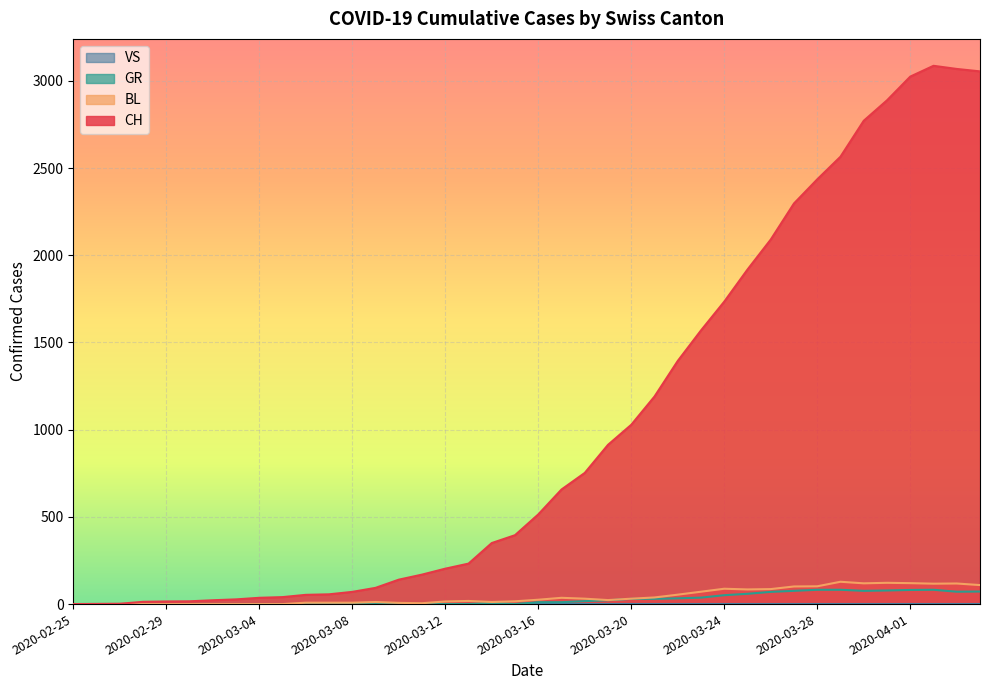

Reading right to left, transcribe all the data shown in this chart.

CH: 3054	3068	3086	3024	2888	2771	2565	2435	2297	2090	1918	1734	1569	1394	1190	1028	913	752	657	514	395	350	232	203	169	140	93	70	56	53	40	36	27	22	16	15	13	2	1	0
BL: 109	118	117	120	122	119	128	102	101	86	84	88	71	54	38	31	23	31	36	25	16	12	18	15	5	7	12	8	8	8	0	0	0	0	0	0	0	0	0	0
GR: 72	71	82	81	78	76	82	82	76	70	59	51	37	33	30	30	22	17	11	11	0	7	0	0	0	0	0	0	0	0	0	0	0	0	0	0	0	0	0	0